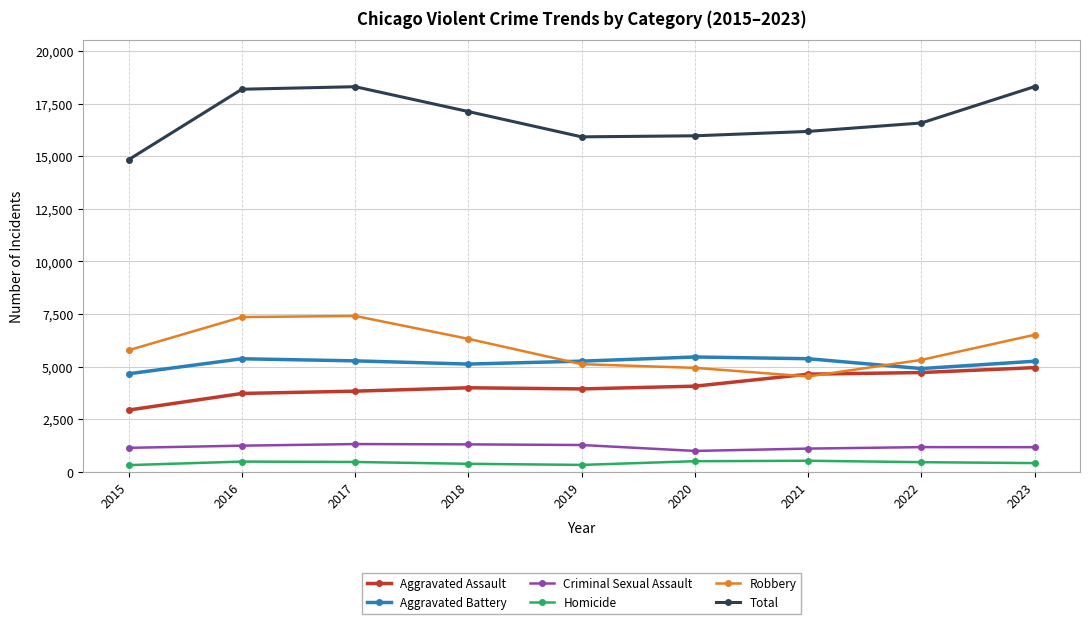

True or false: Criminal Sexual Assault has more than 0 interior local peaks.

True